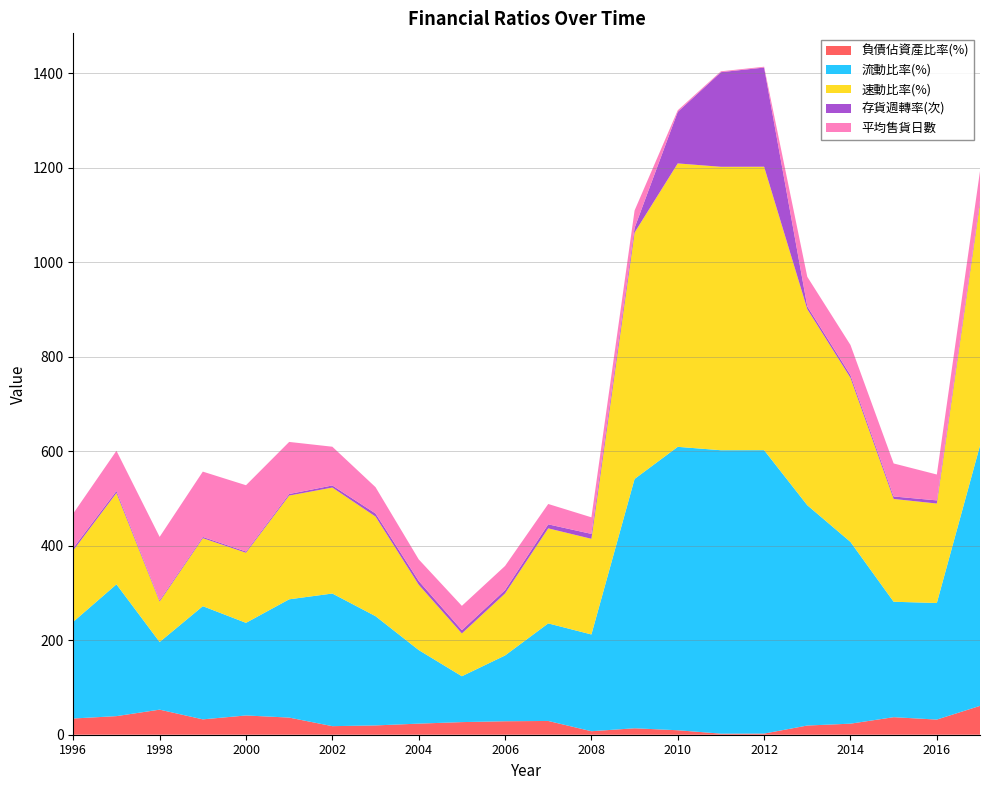

Reading left to right, list all the values displayed in this chart.

負債佔資產比率(%): 34.4	39.4	53.1	32.5	40.8	36.3	18.1	19.7	23.5	26.7	28.5	29.1	7.4	13.7	9.5	2.3	2.4	19.5	23.4	37.1	32.1	61.1
流動比率(%): 204.7	279.0	143.2	239.6	196.1	250.4	280.8	231.3	155.8	97.1	139.2	206.5	204.8	527.9	900.3	1159.8	1056.7	466.4	384.8	244.4	246.8	551.0
速動比率(%): 151.1	193.3	85.6	144.0	148.4	219.6	224.3	210.8	138.3	90.5	131.2	201.2	202.5	521.6	894.1	1154.4	1052.4	415.0	347.3	217.7	210.6	512.9
存貨週轉率(次): 5.0	4.3	2.7	2.6	2.6	3.3	4.5	6.5	8.0	7.1	7.1	8.5	10.4	9.9	109.1	200.4	210.0	5.8	5.7	5.2	6.7	5.9
平均售貨日數: 73.3	85.1	134.2	138.2	140.4	110.3	82.0	55.7	45.7	51.4	51.1	43.1	35.1	36.9	3.3	1.8	1.7	62.7	63.9	69.9	54.8	62.3